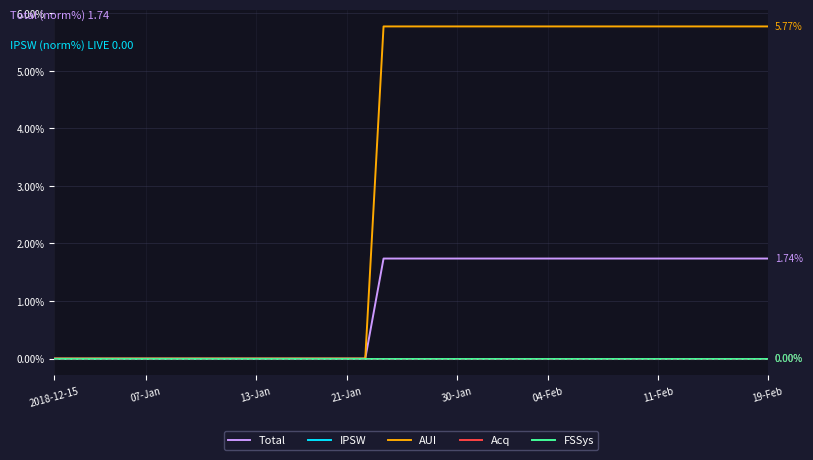

True or false: IPSW and Total cross at least once.

False